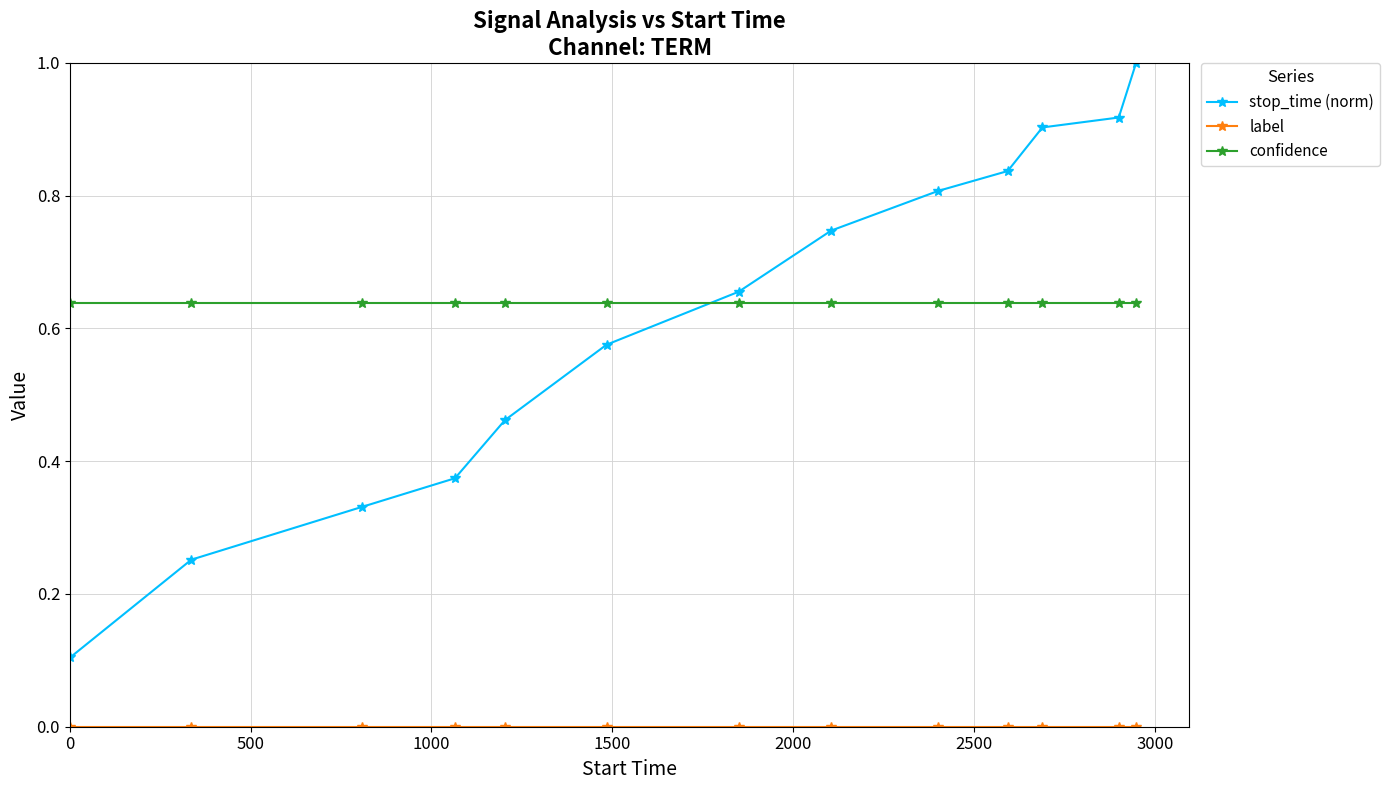

How many times do stop_time (norm) and confidence cross each other?

1